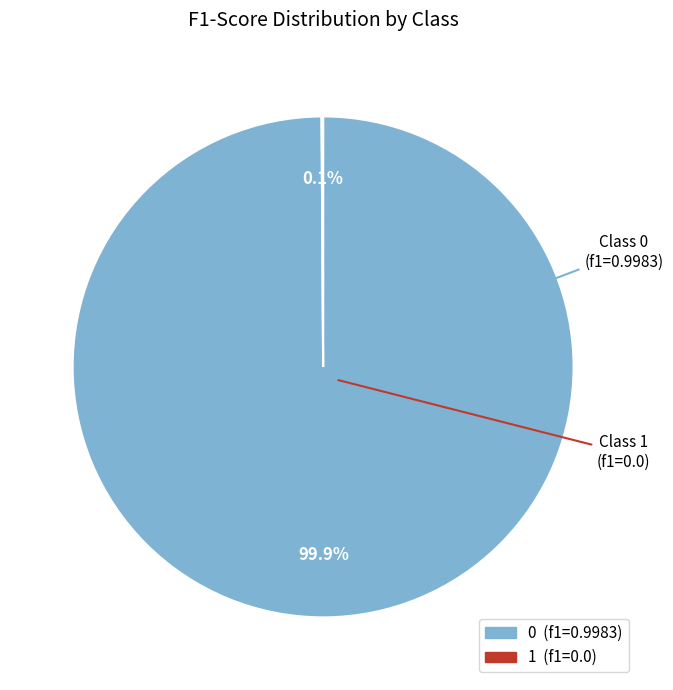

Does 0 account for over 50% of the chart?

Yes